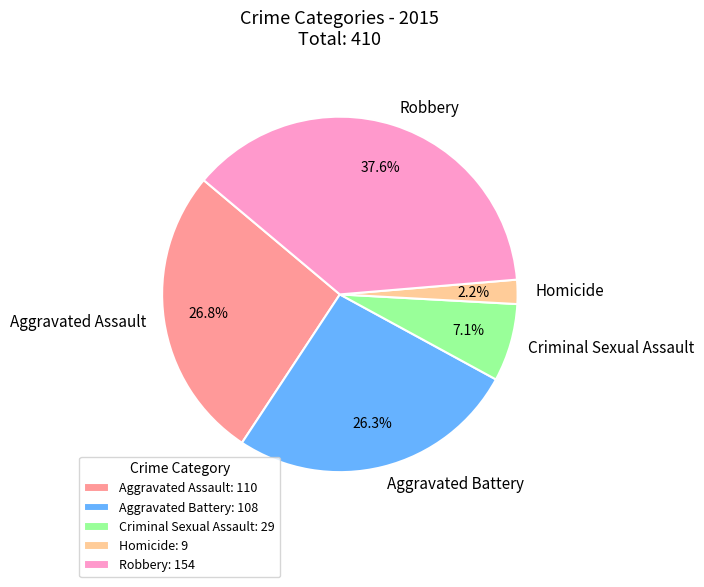

What is the smallest slice in the pie chart?

Homicide